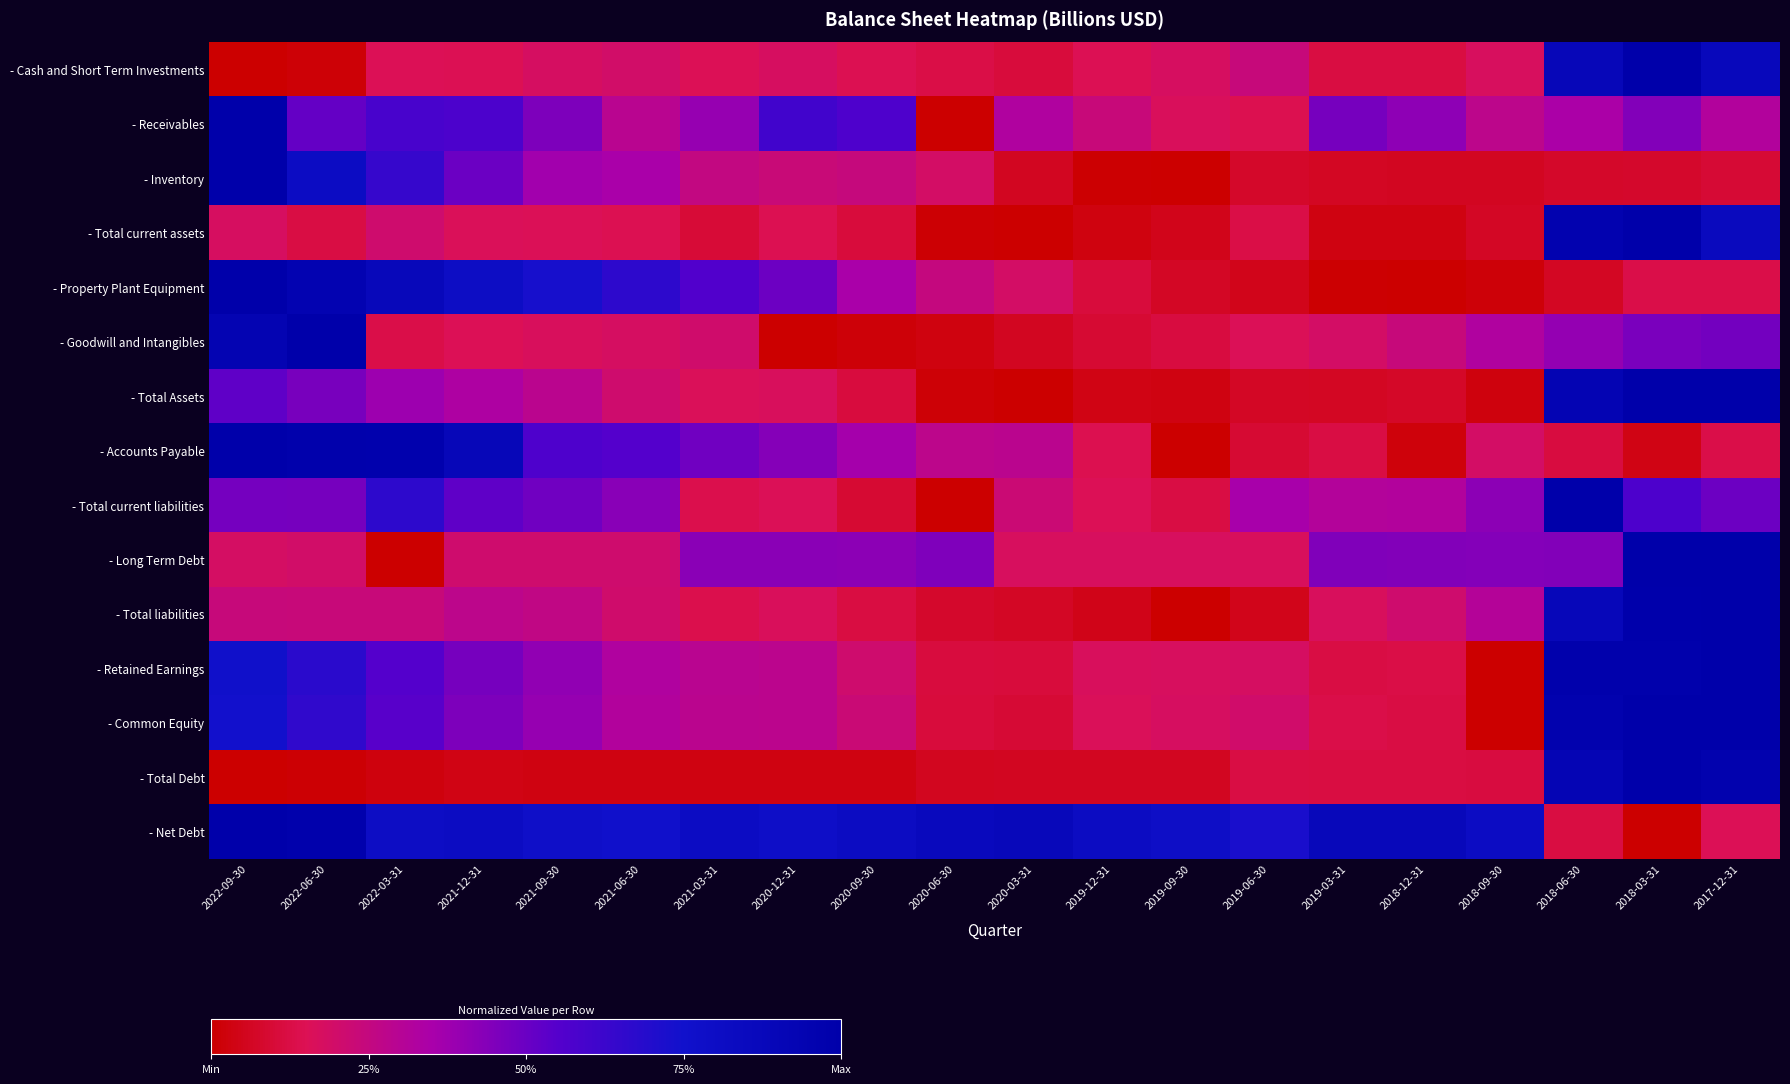

What is the total value across all series at 2017-12-31?

9.5